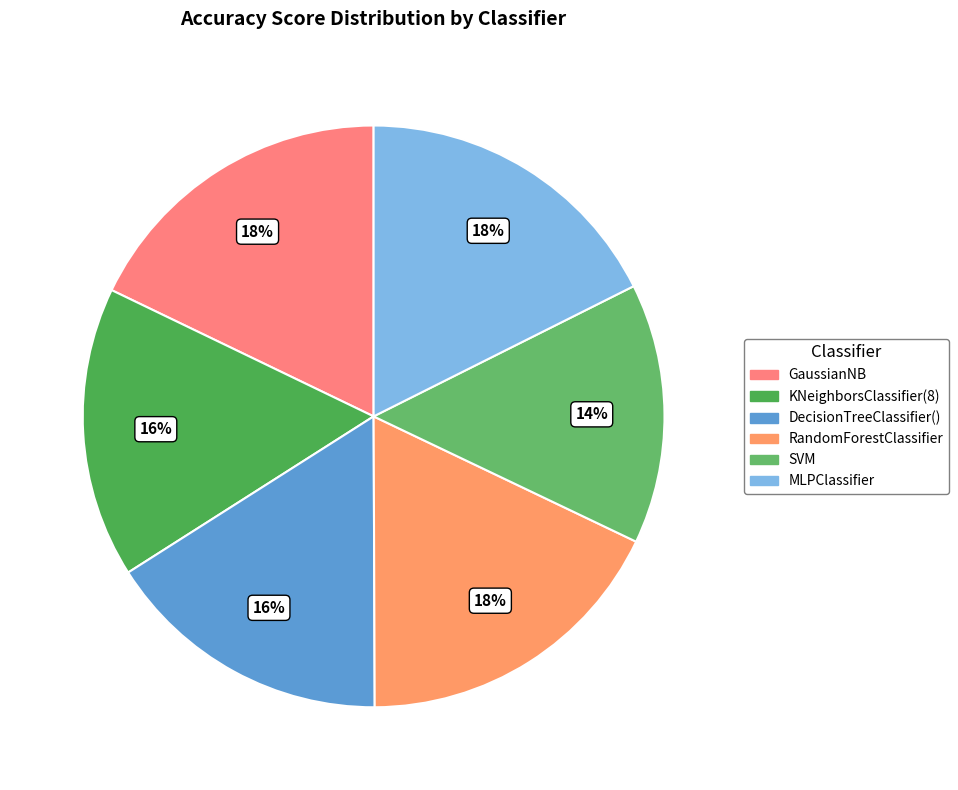

Count the number of slices in the pie.

6